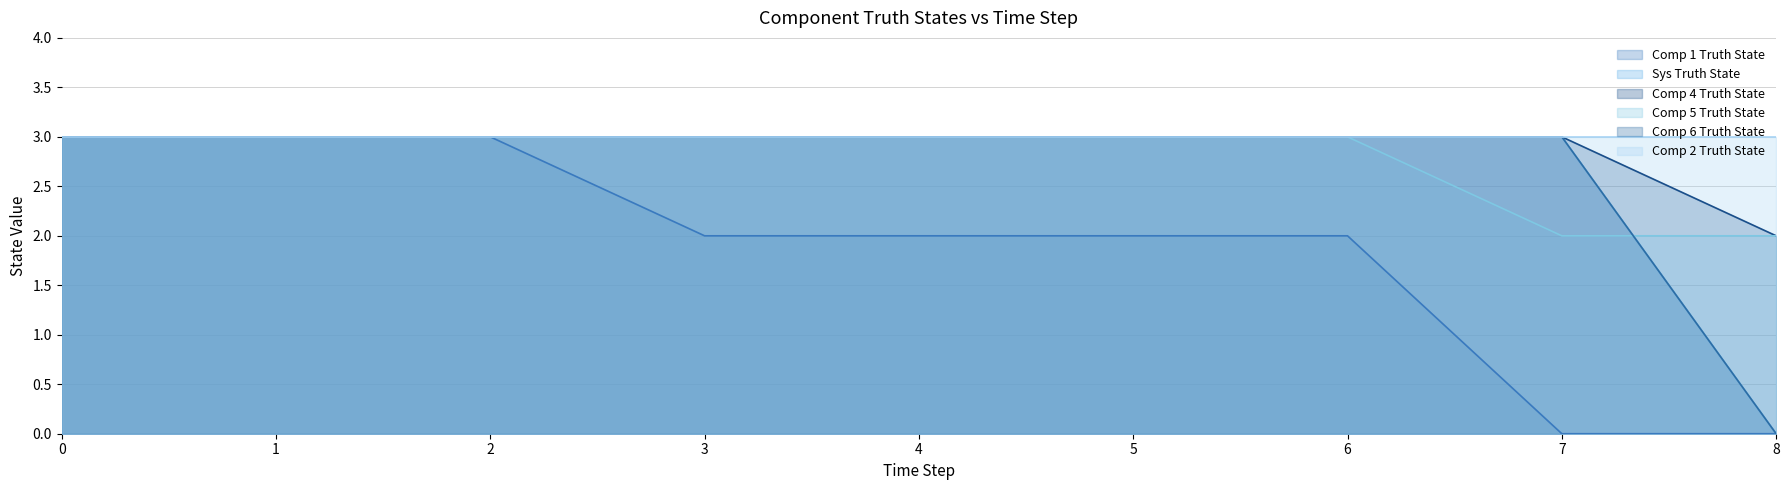

Rank the categories by Comp 1 Truth State value from lowest to highest.

7, 8, 3, 4, 5, 6, 0, 1, 2